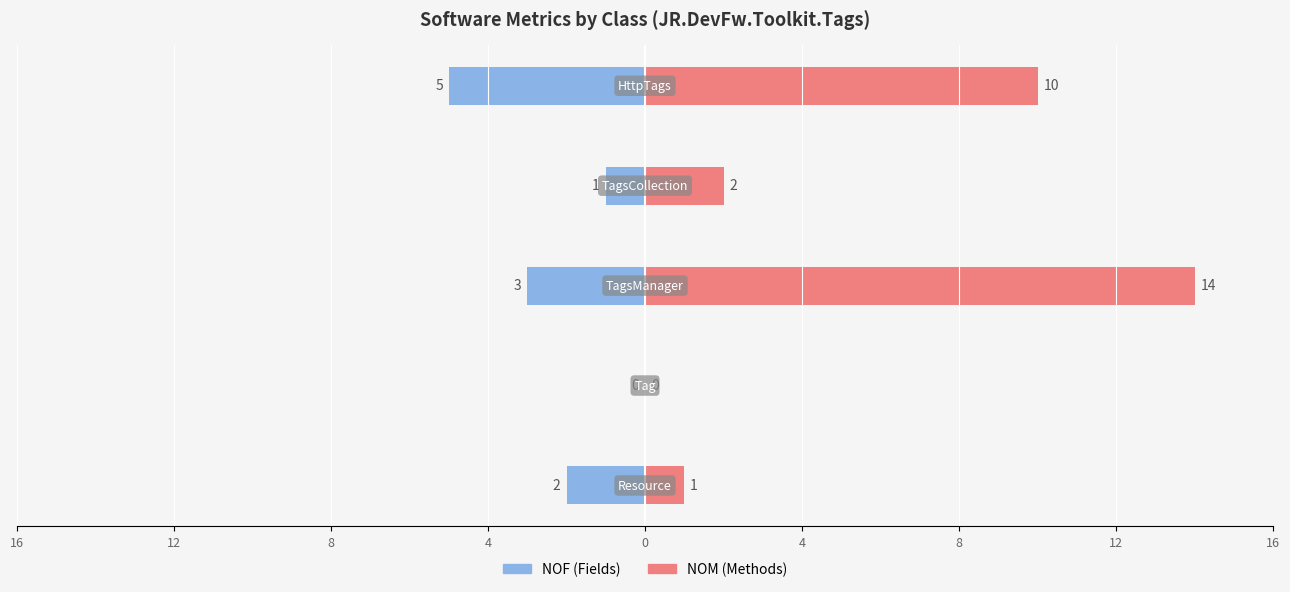

True or false: NOM has a value of 0 at 12.

True